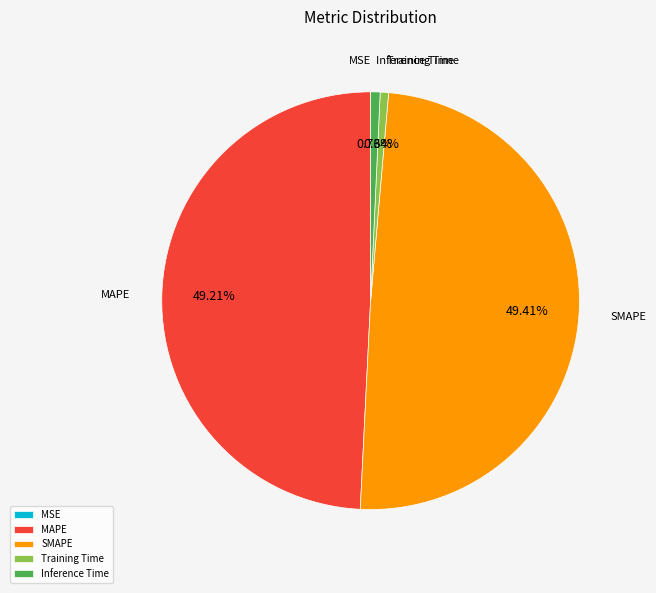

Does any single category account for the majority?

No